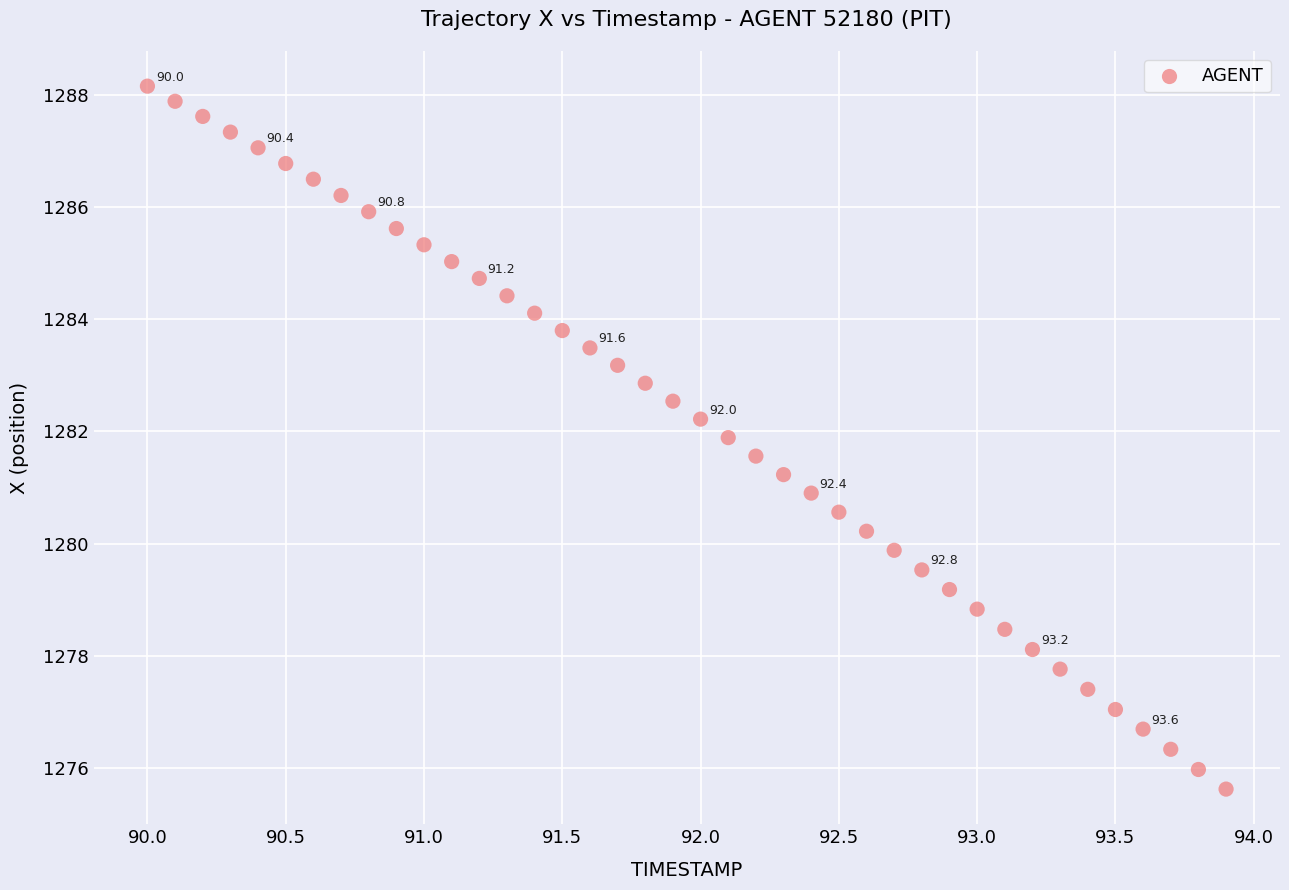

What is the range of Y values (max minus min)?

12.5